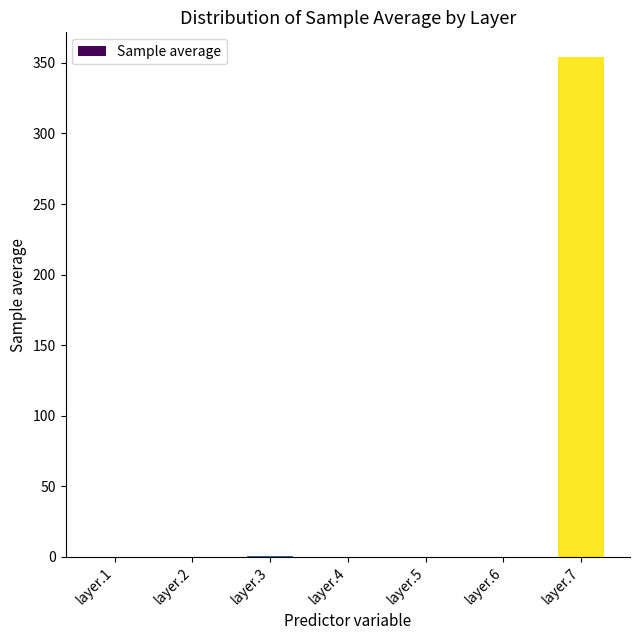

Are the bars grouped side by side (vs. stacked)?

No